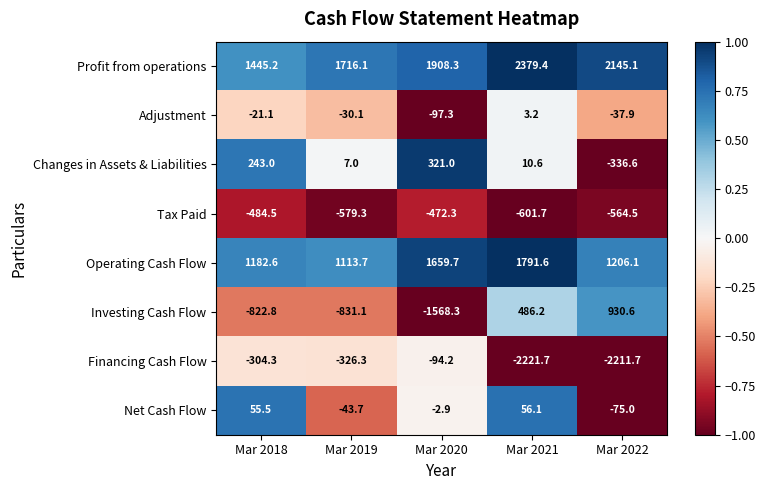

How many distinct data groups are displayed?

8